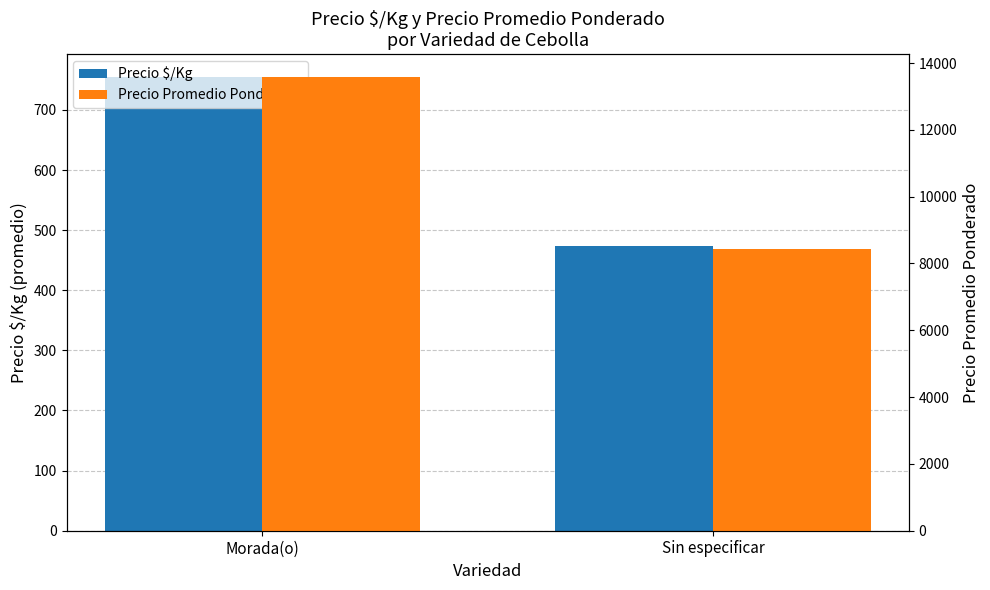

How many bars are there in each group?

2